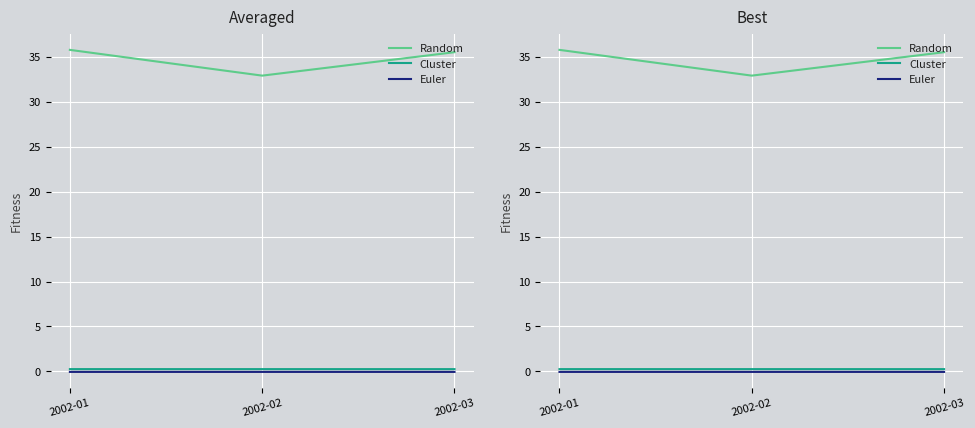

At 2002-01, list the series in order from largest to smallest.

Random, Cluster, Euler